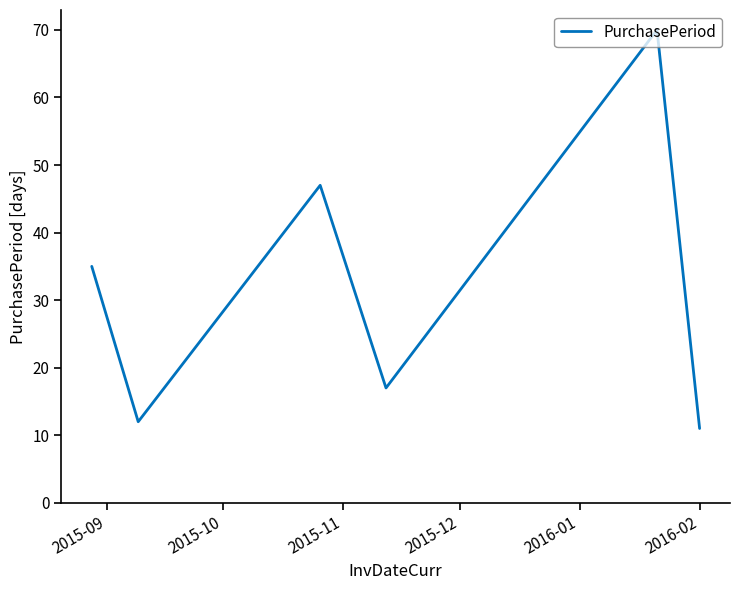

What is the difference between the maximum and second lowest values?

58